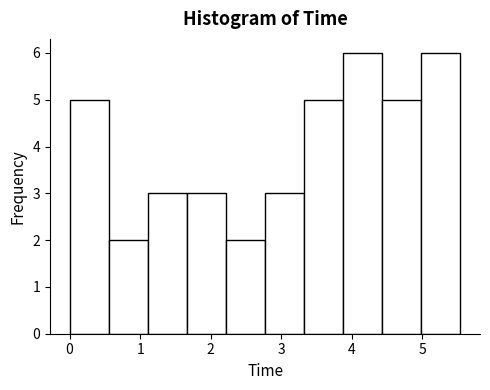

Reading left to right, list every bar in this chart as the range it spans on the x-axis followed by its height. Neither the bar edges nor the heights are printed on the chart, so give them approximately, as read against the axes.

0.0 to 0.6: 5
0.6 to 1.1: 2
1.1 to 1.7: 3
1.7 to 2.2: 3
2.2 to 2.8: 2
2.8 to 3.3: 3
3.3 to 3.9: 5
3.9 to 4.4: 6
4.4 to 5.0: 5
5.0 to 5.5: 6